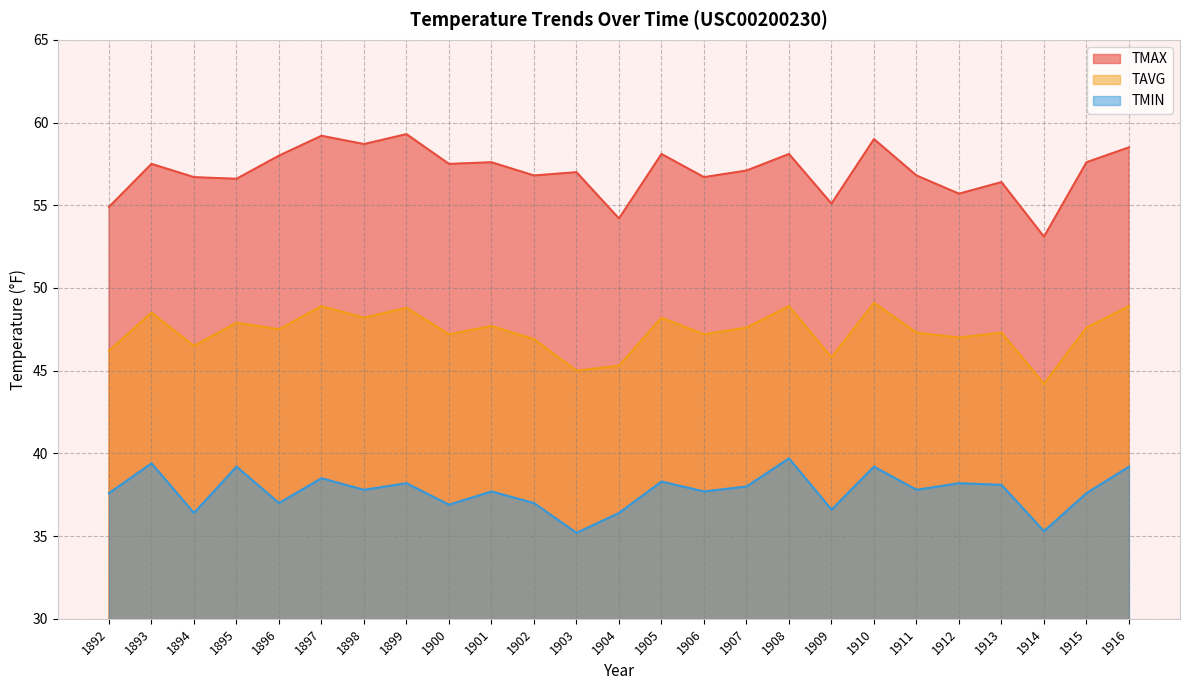

What is the smallest value displayed?

35.2